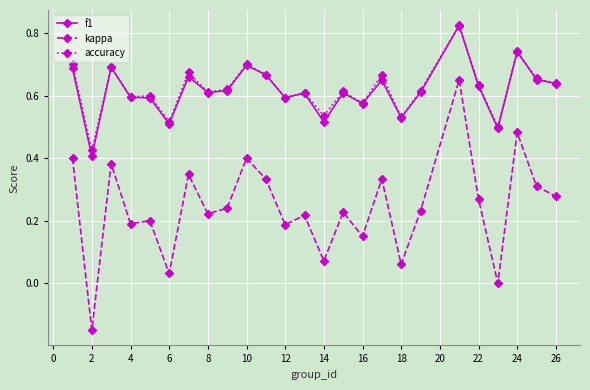

True or false: f1 has more than 2 points higher than both neighbors.

True